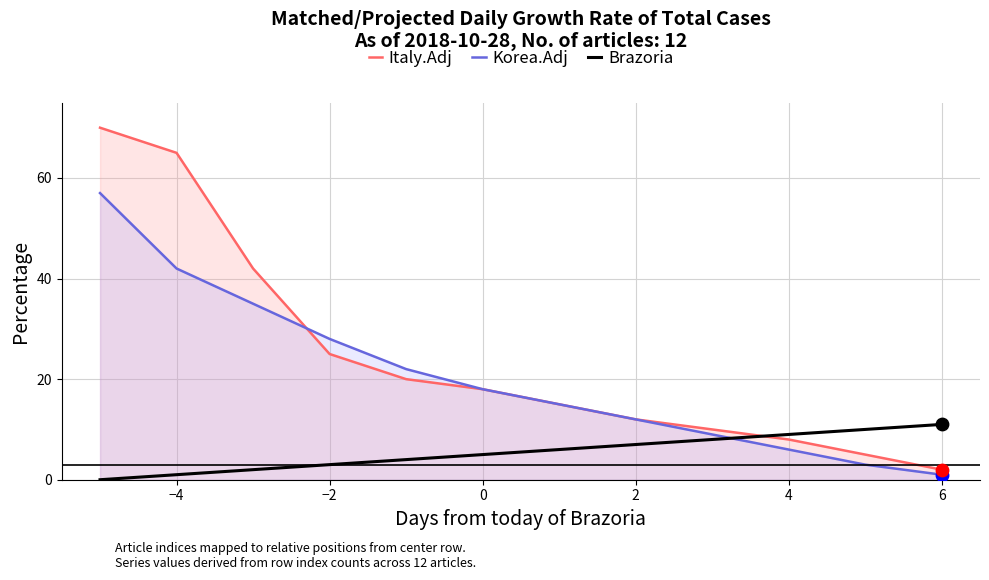

Which series reaches the maximum Y coordinate?

Italy.Adj